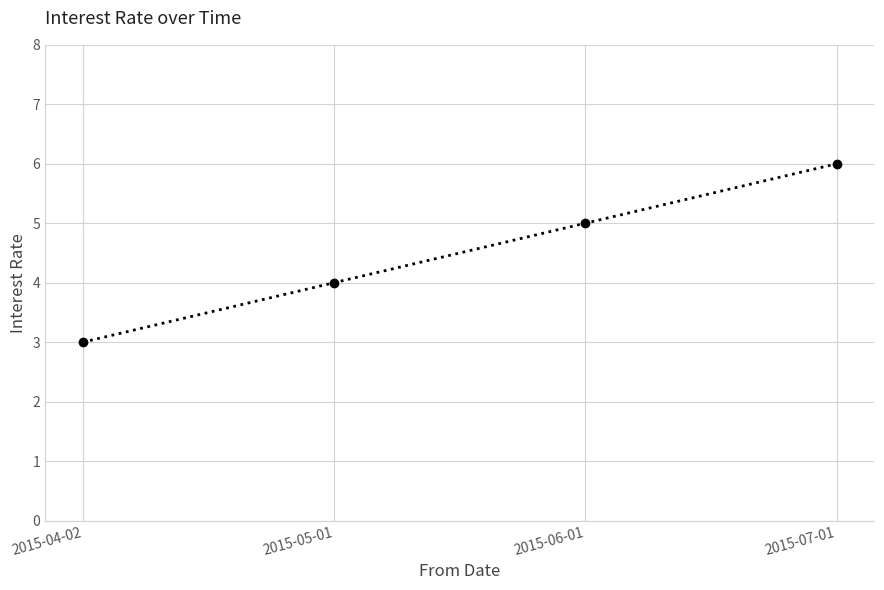

Reading left to right, extract all data points from this chart.

2015-04-02=3	2015-05-01=4	2015-06-01=5	2015-07-01=6